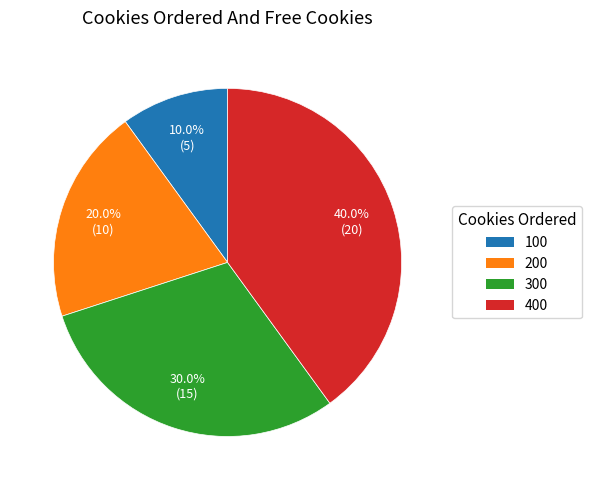

What is the ratio of the value at 400 to the value at 200?

2.0